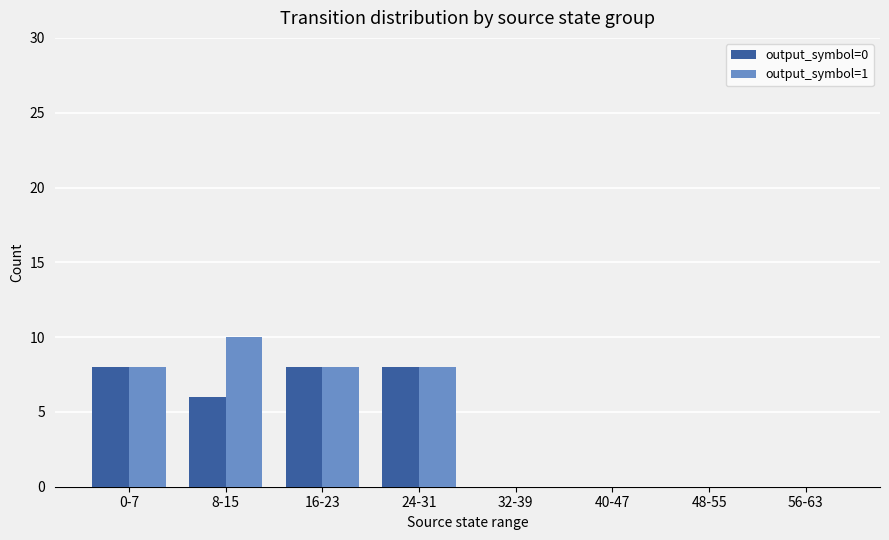

How many groups of bars are there?

8